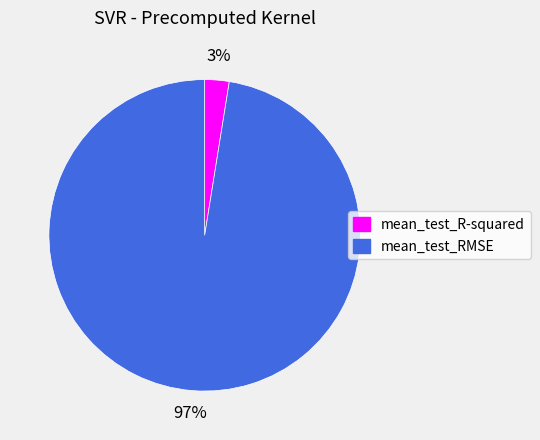

To the nearest percent, what is the combined percentage of mean_test_R-squared and mean_test_RMSE?

100%